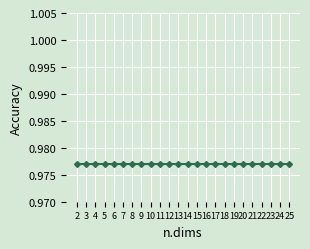

Between 4 and 25, which is larger?

4